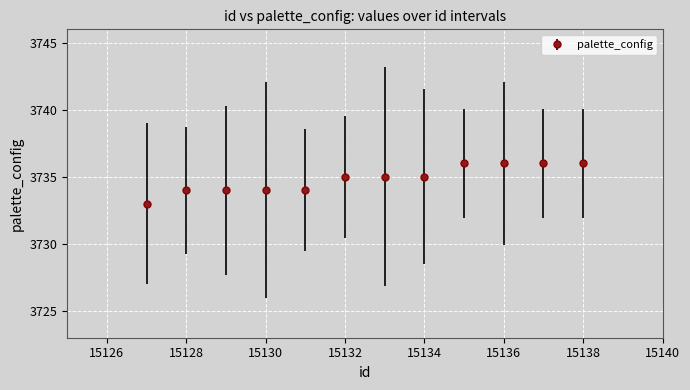

What is the greatest value displayed?

3736